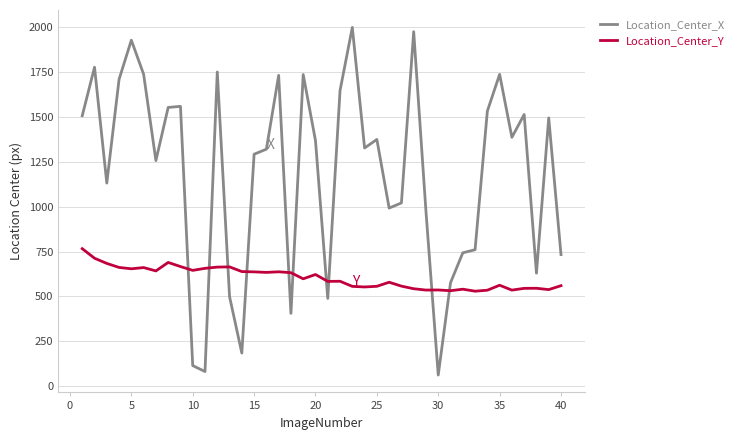

Which series has the largest total across all categories?

Location_Center_X